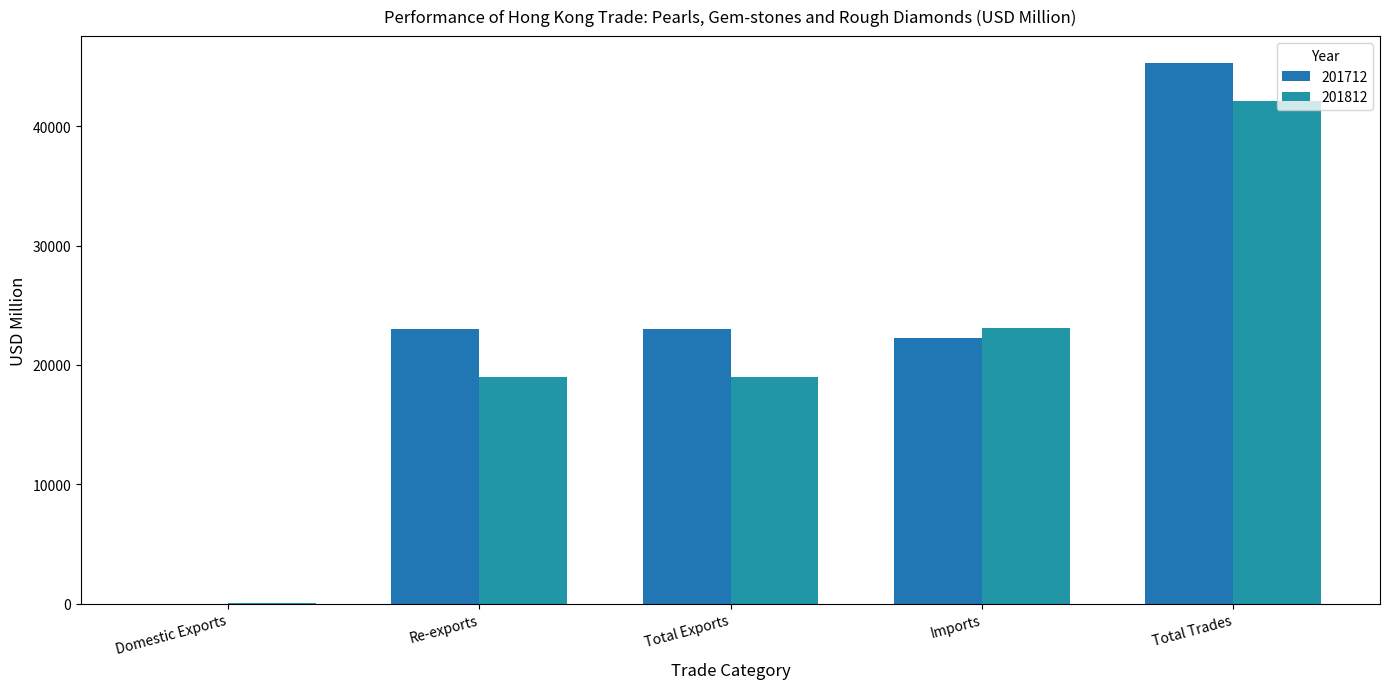

What is the spread (max minus min) of values at Imports?

852.8